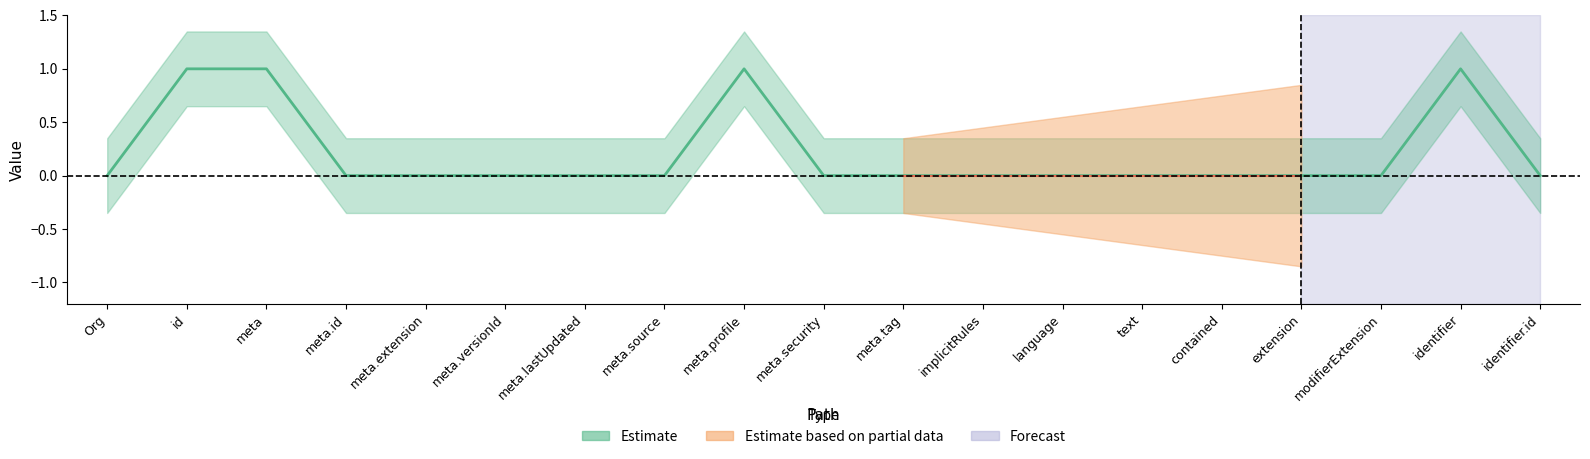

What is the difference between the second highest and minimum values?

1